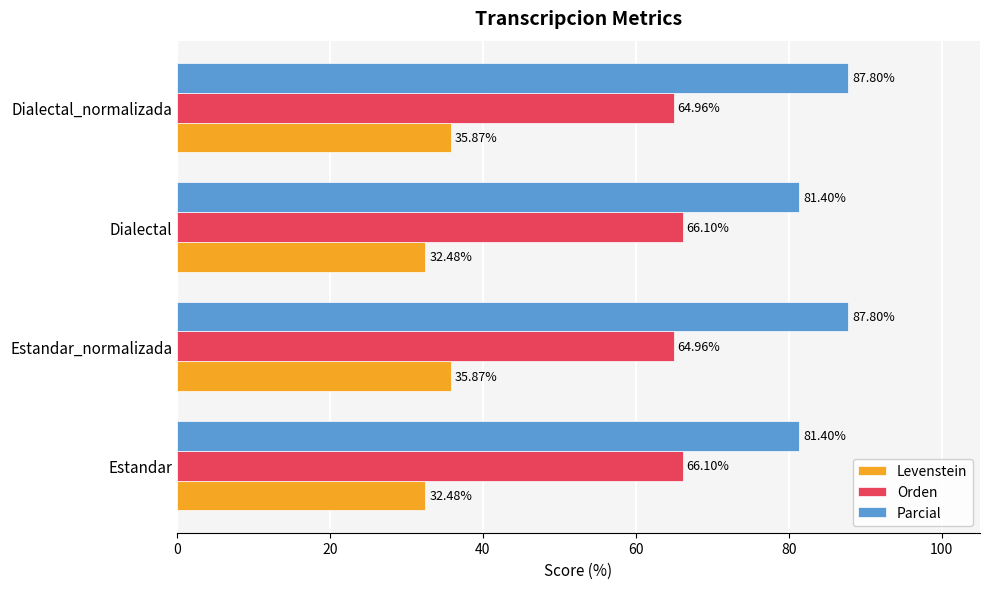

Rank the series at Estandar from highest to lowest value.

Parcial, Orden, Levenstein